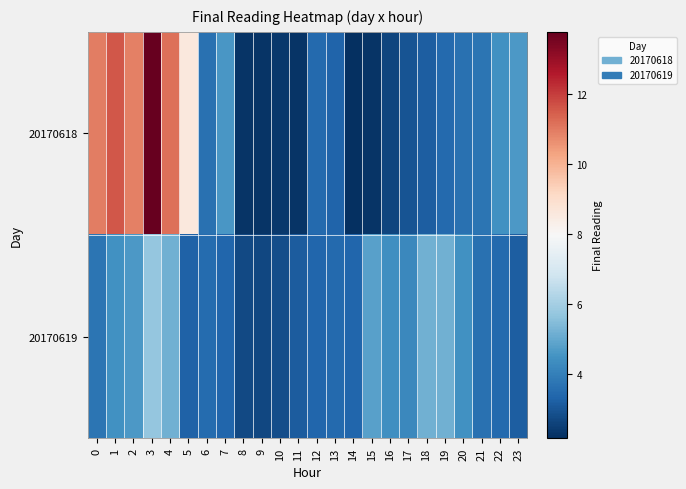

Between 19 and 12, which is larger?

12